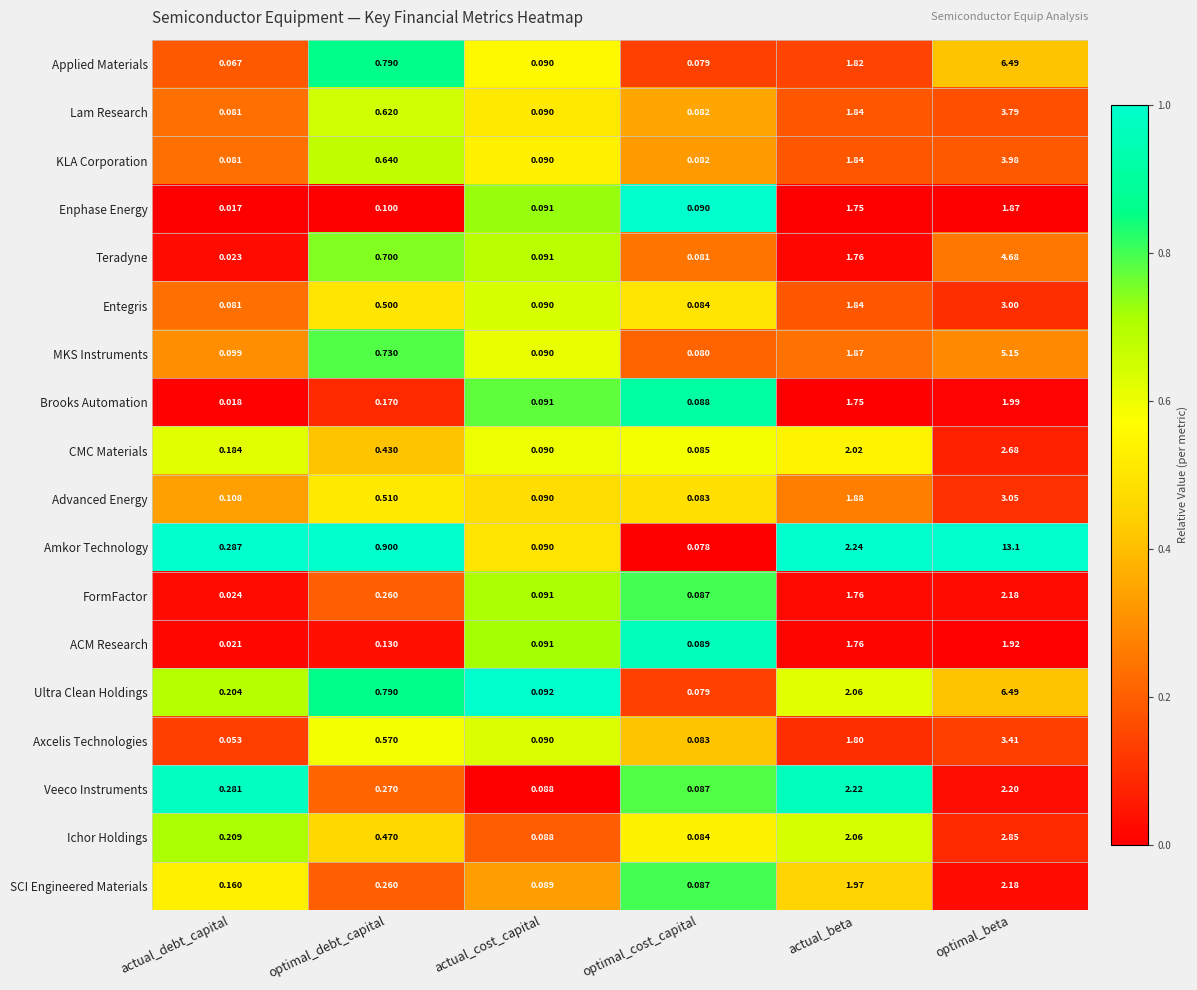

At which category is the sum across all series the highest?

optimal_beta